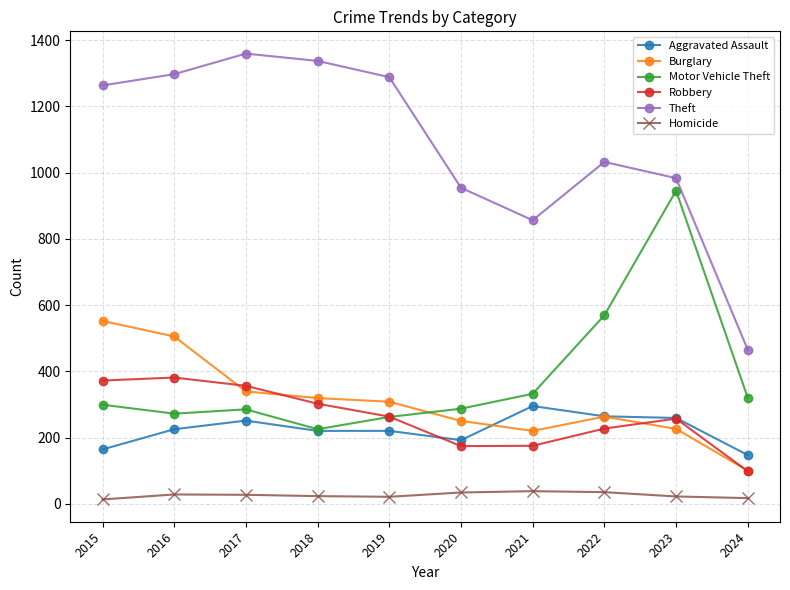

True or false: Burglary and Homicide cross at least once.

False